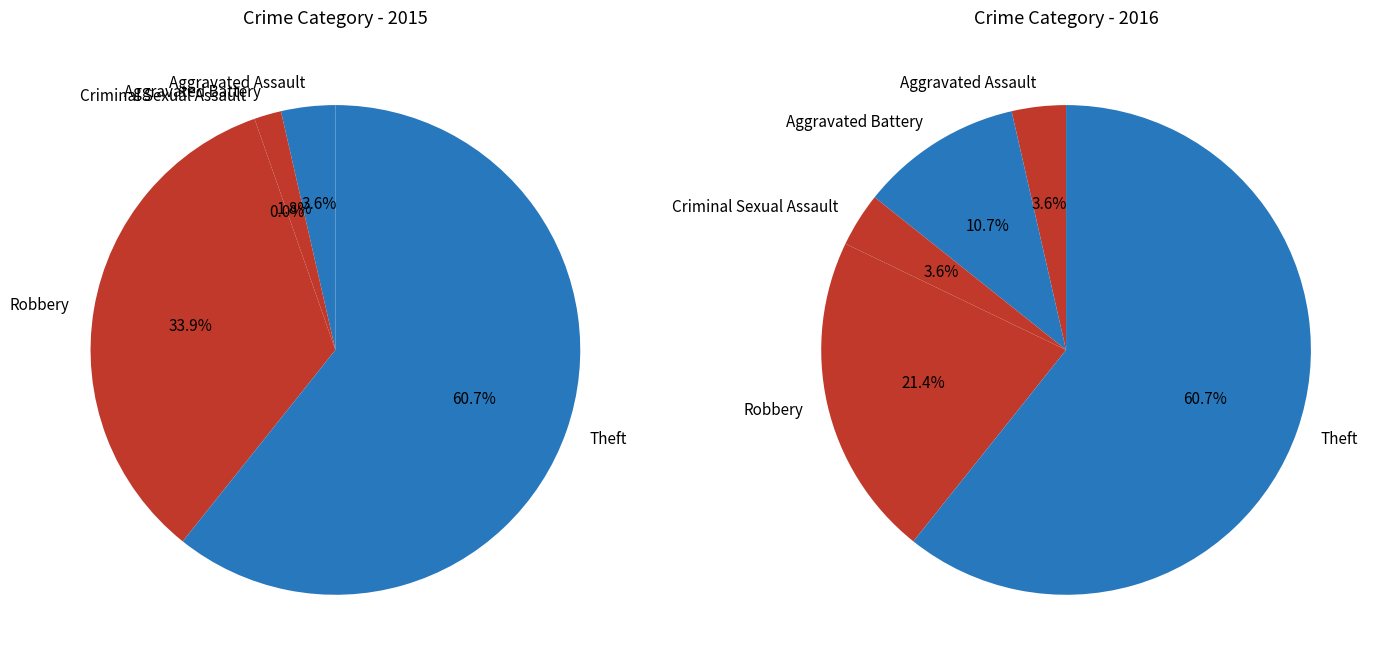

Rank the categories by value from highest to lowest.

Theft, Robbery, Aggravated Assault, Aggravated Battery, Criminal Sexual Assault